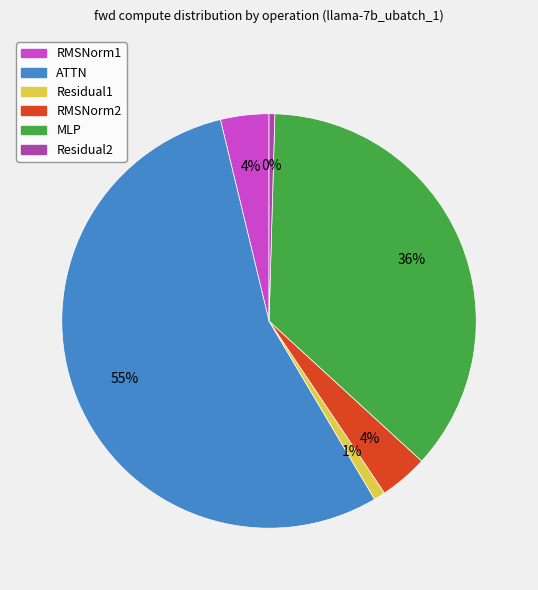

Which category accounts for the majority?

ATTN